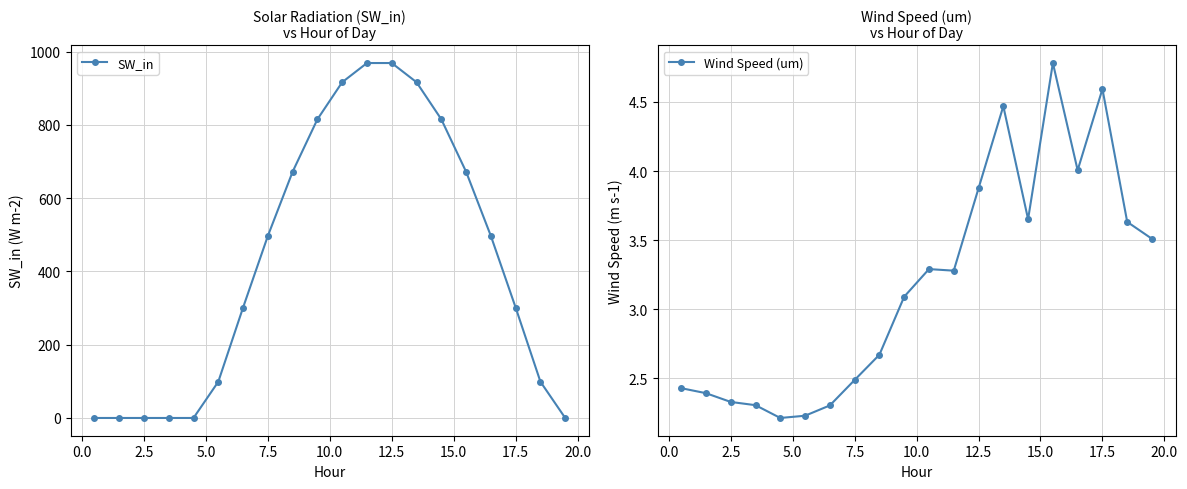

The Wind Speed (um) series shows 1.9 at 12.5. True or false?

False